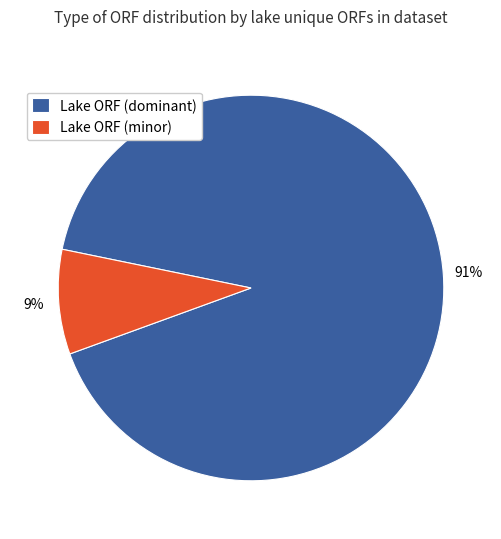

Rank the categories by value from highest to lowest.

Lake ORF (dominant), Lake ORF (minor)